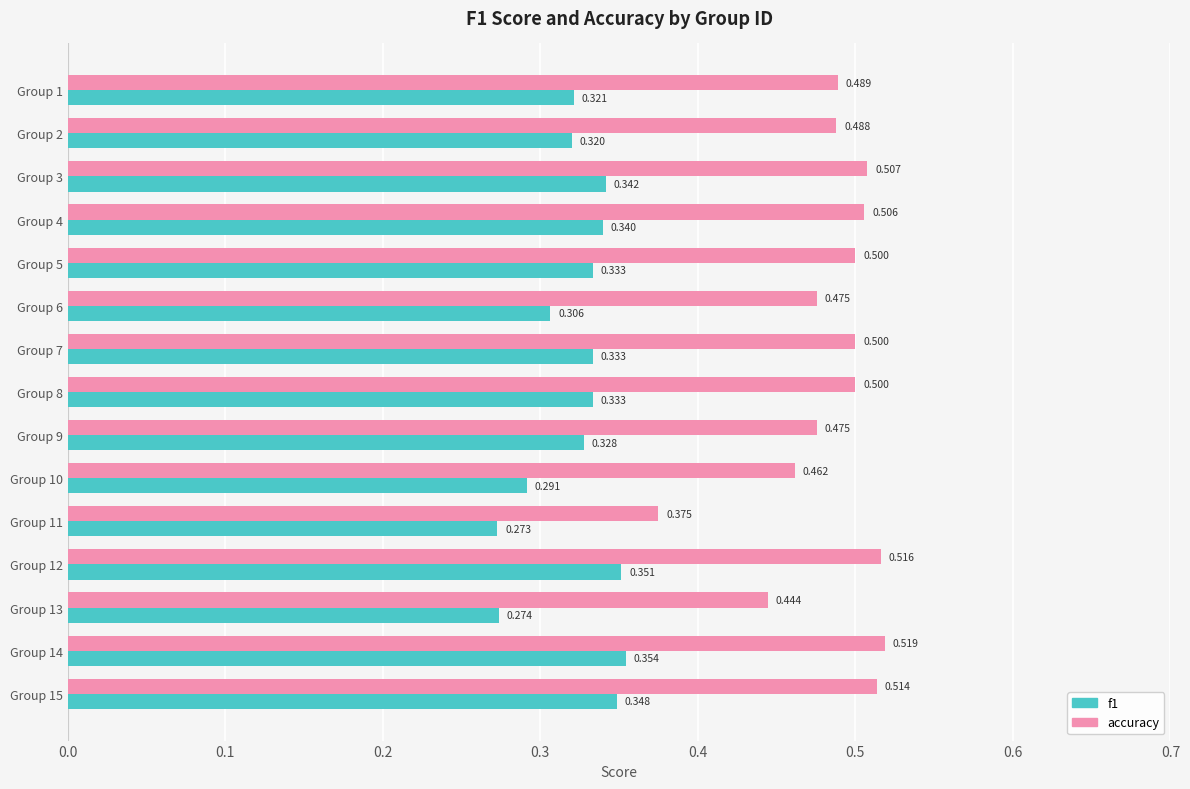

Which series has the largest range (max minus min)?

accuracy